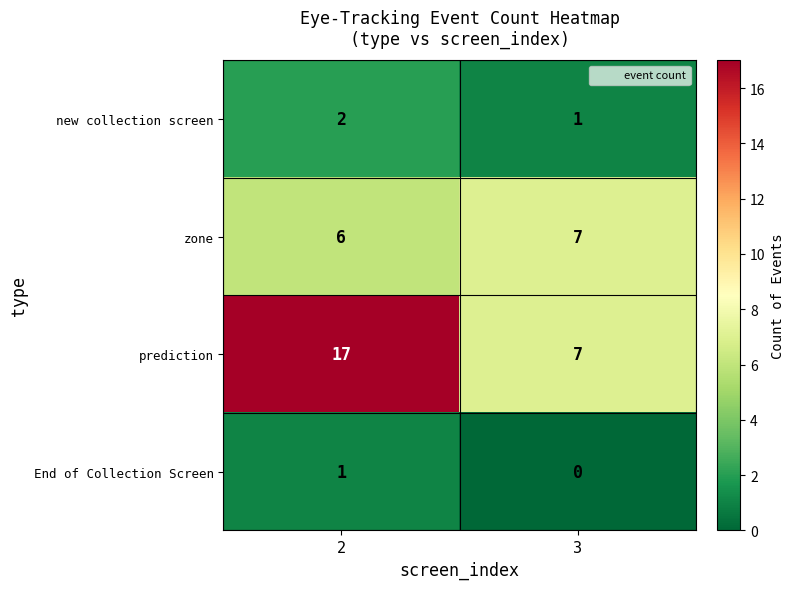

At which label is new collection screen closest to 1?

3